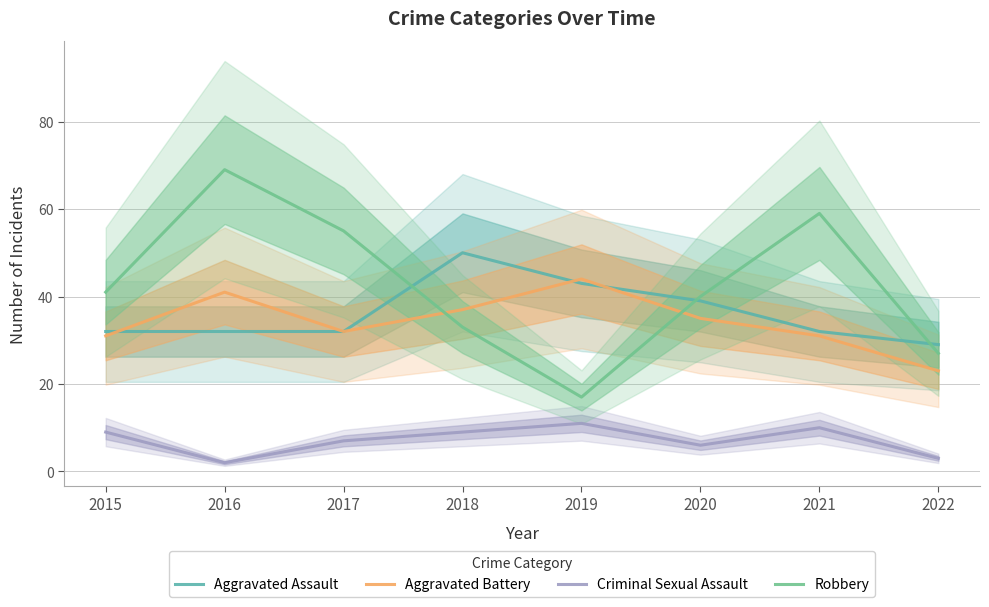

Is the value of Aggravated Battery at 2022 greater than the value of Robbery at 2019?

Yes